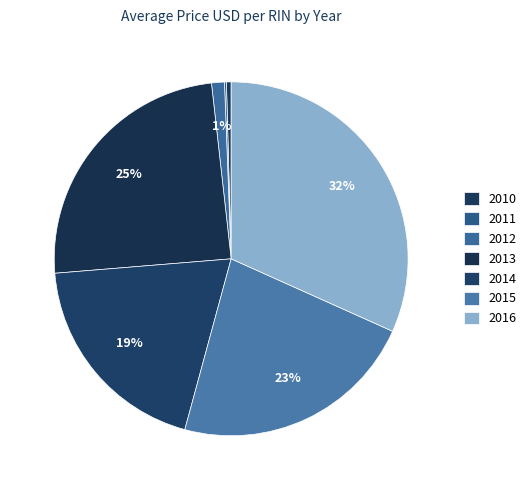

Count the number of slices in the pie.

7